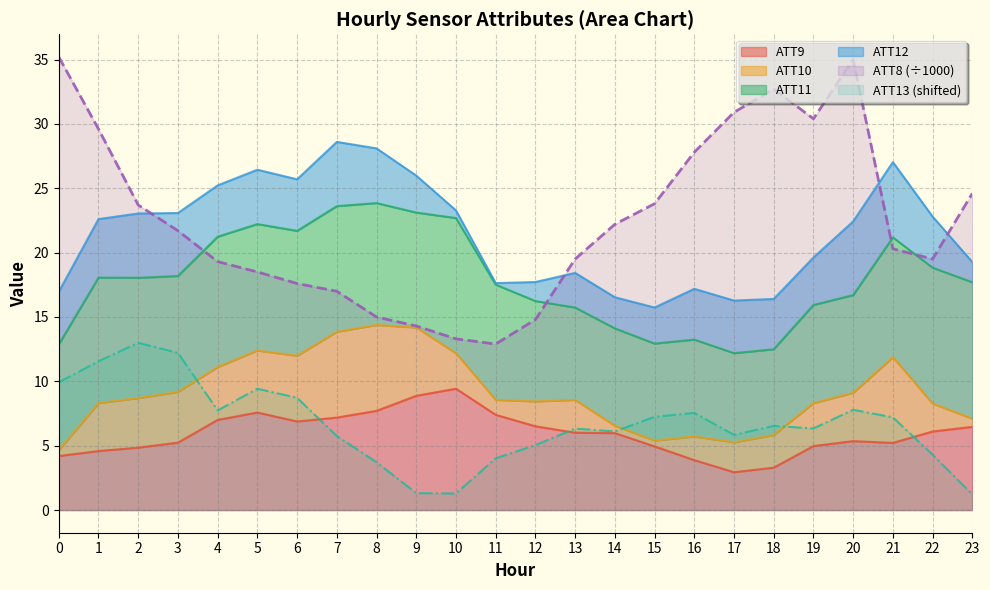

List the labels in order of ATT8 value, largest first.

0, 20, 18, 17, 19, 1, 16, 23, 15, 2, 14, 3, 21, 13, 22, 4, 5, 6, 7, 8, 12, 9, 10, 11